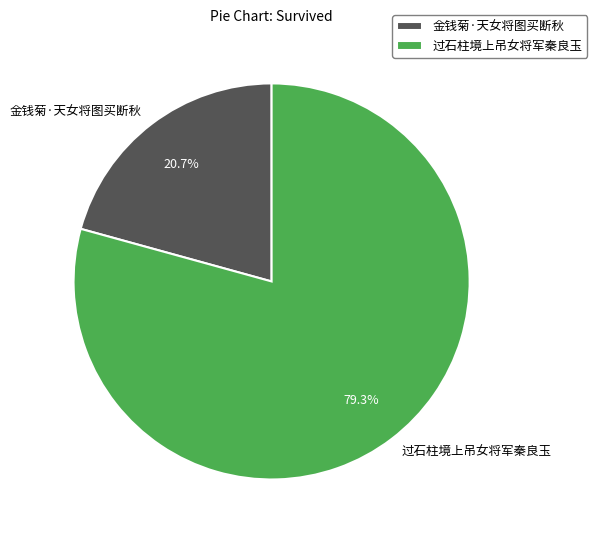

Is it true that 金钱菊·天女将图买断秋 is 21% of the pie?

True